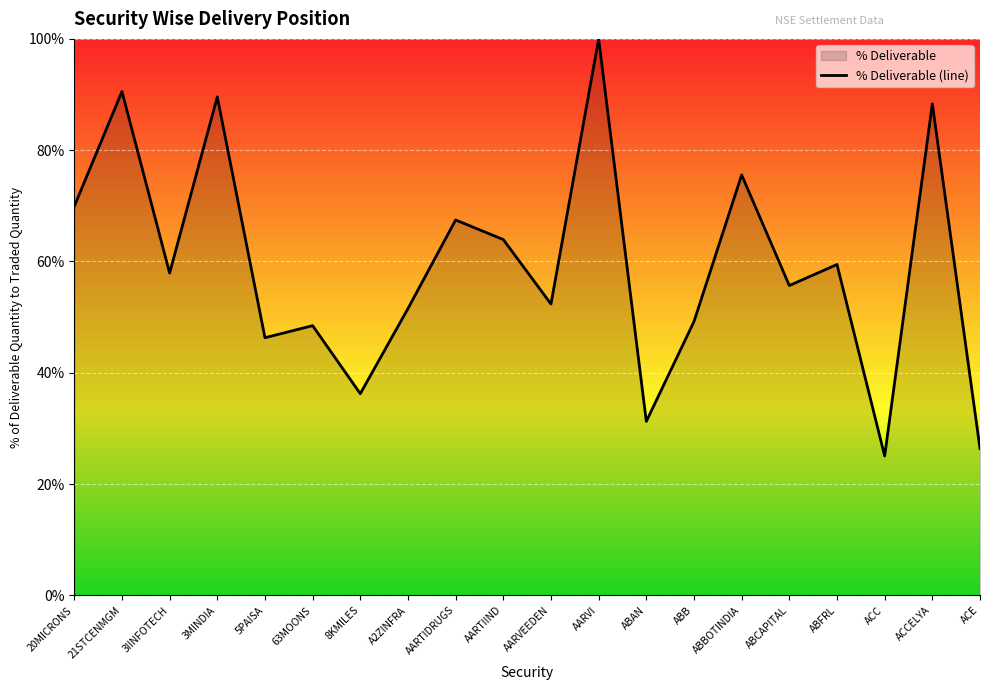

Which has a higher value, ABB or ACE?

ABB